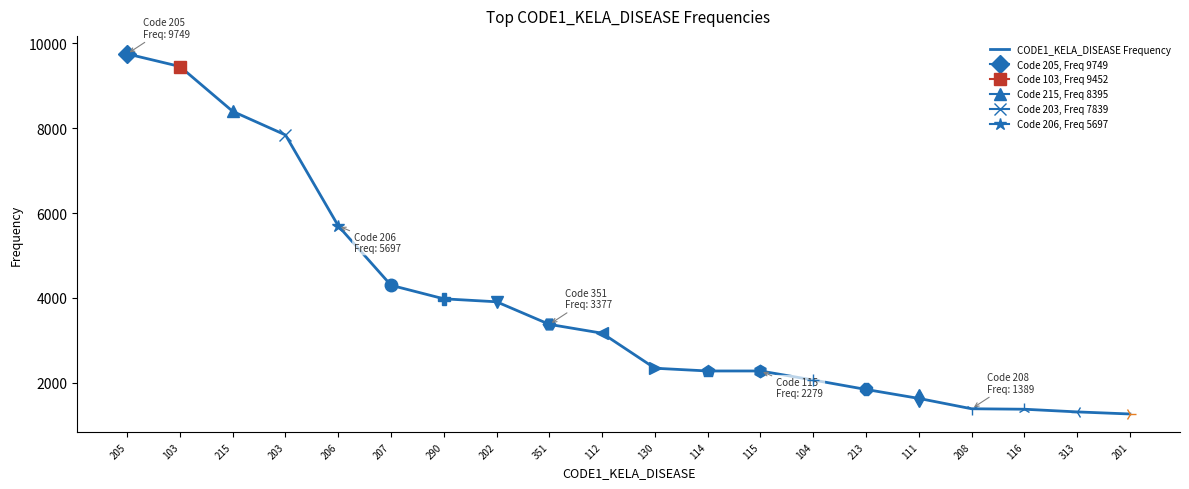

True or false: the data has more than 2 interior local peaks.

False